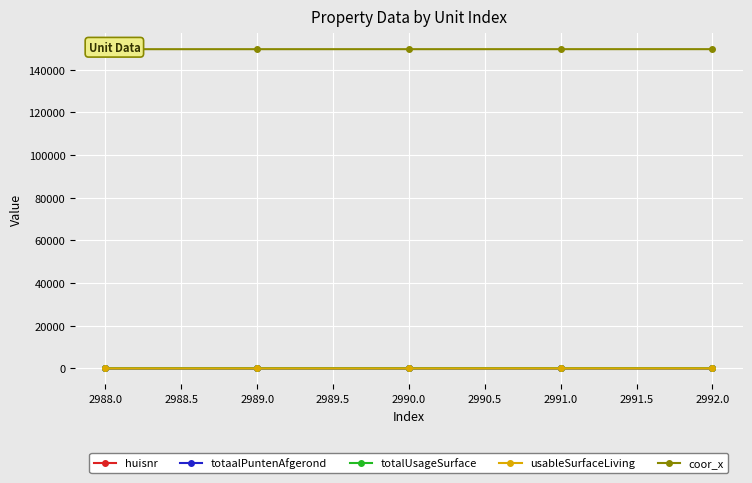

What is the approximate value of huisnr at 2990.0?

7.0